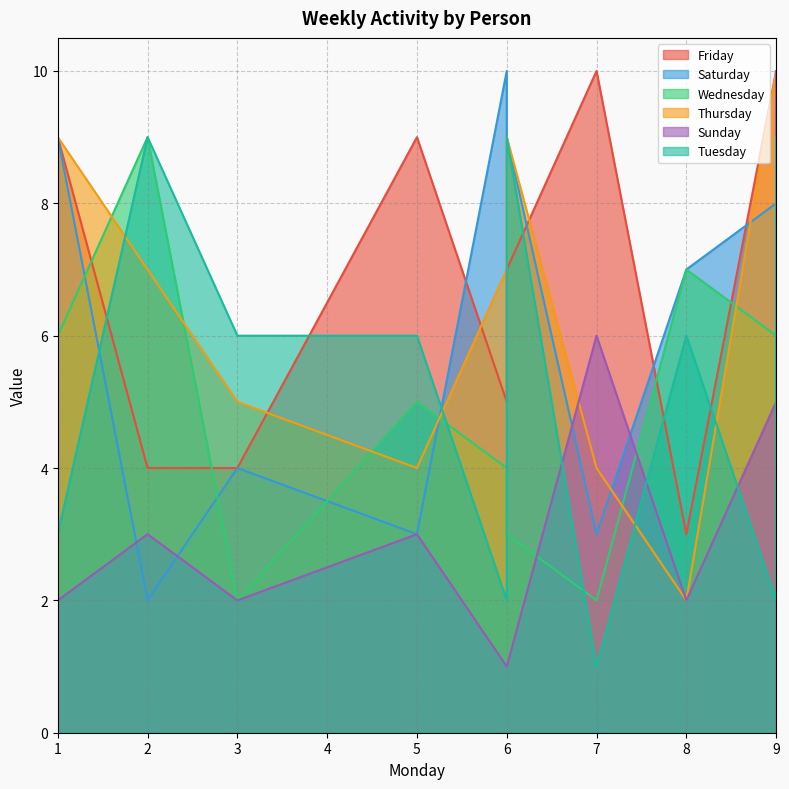

How many values in the Tuesday series exceed 6?

3